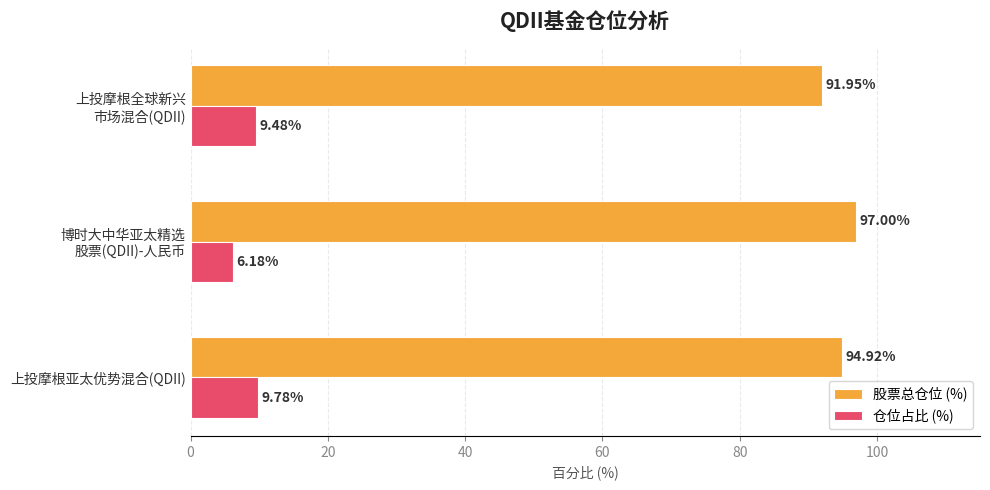

Which series has the largest total across all categories?

股票总仓位 (%)